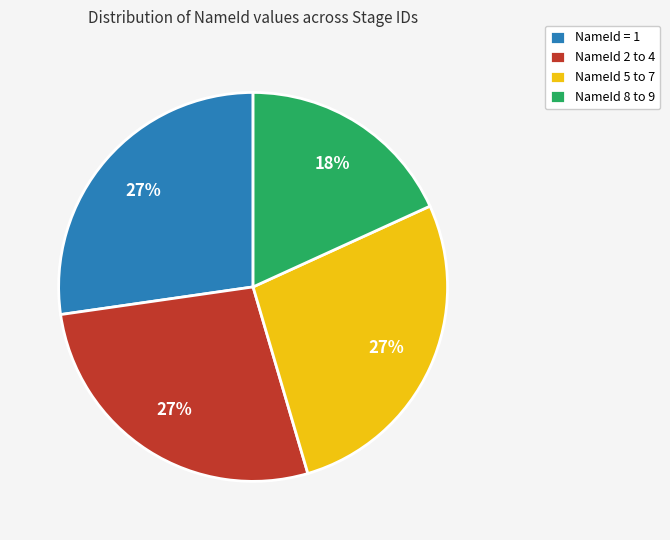

What percentage is the NameId 5 to 7 slice, to the nearest percent?

27%